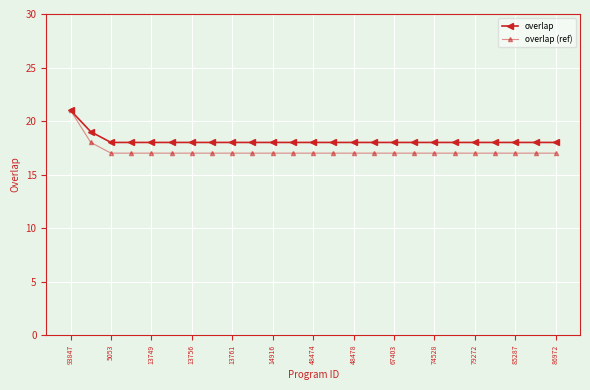

How many distinct data groups are displayed?

2